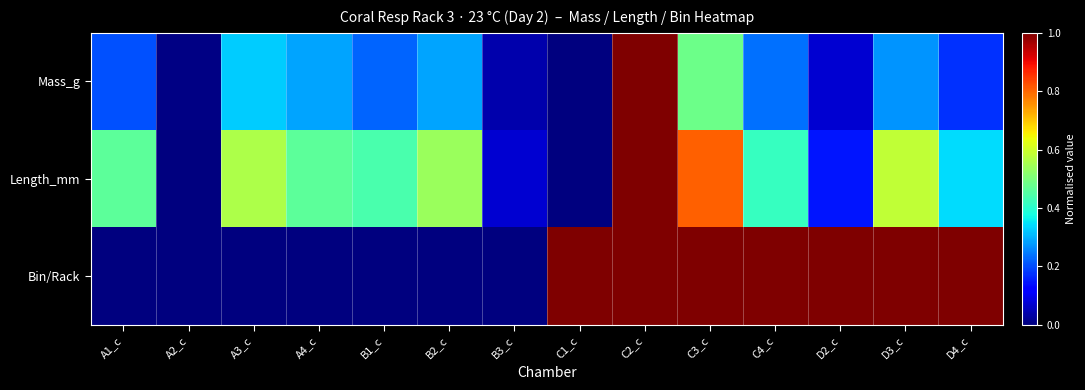

At which category does the chart reach its peak across all series?

C2_c